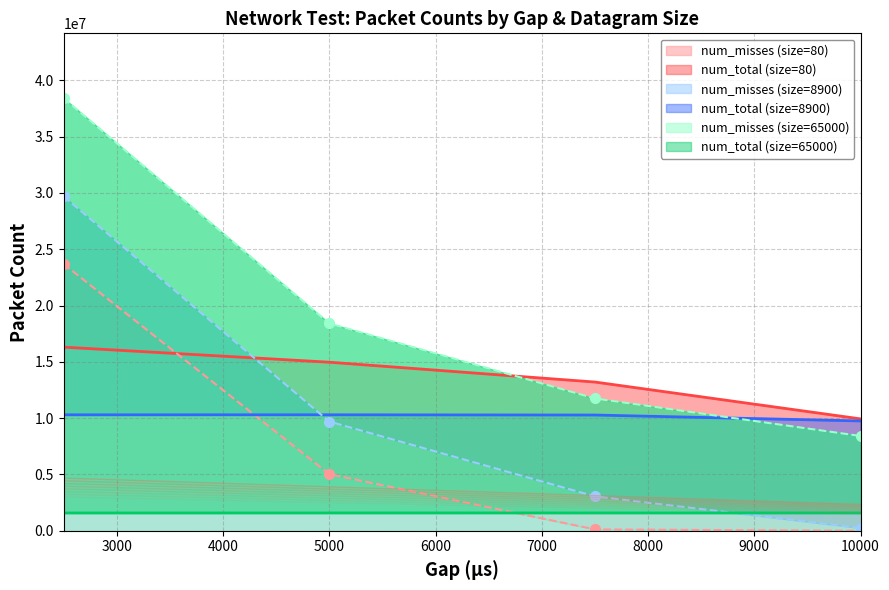

What is the value of the num_misses point at the 3rd from the left?

123173